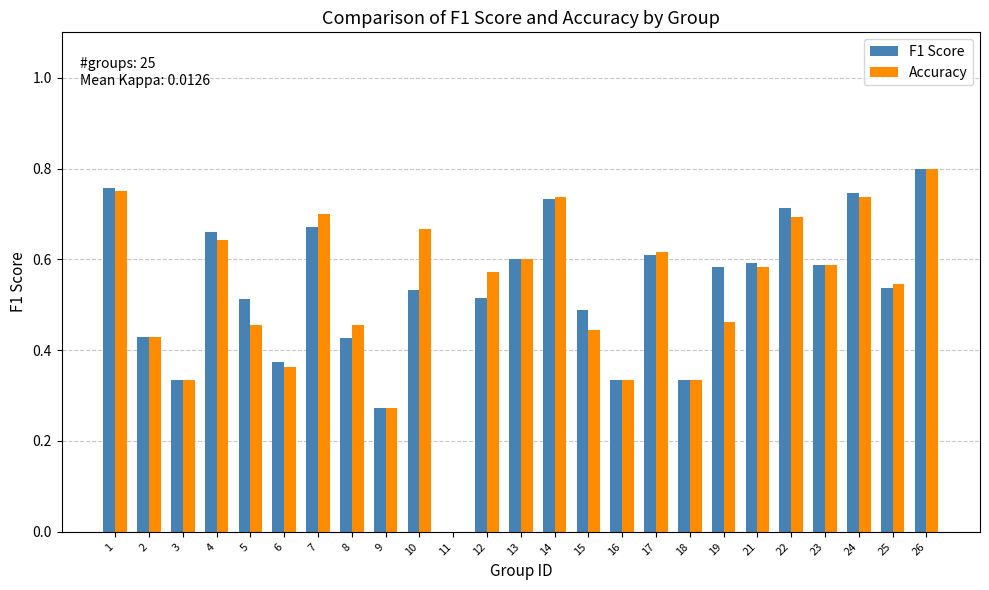

Are the bars horizontal?

No